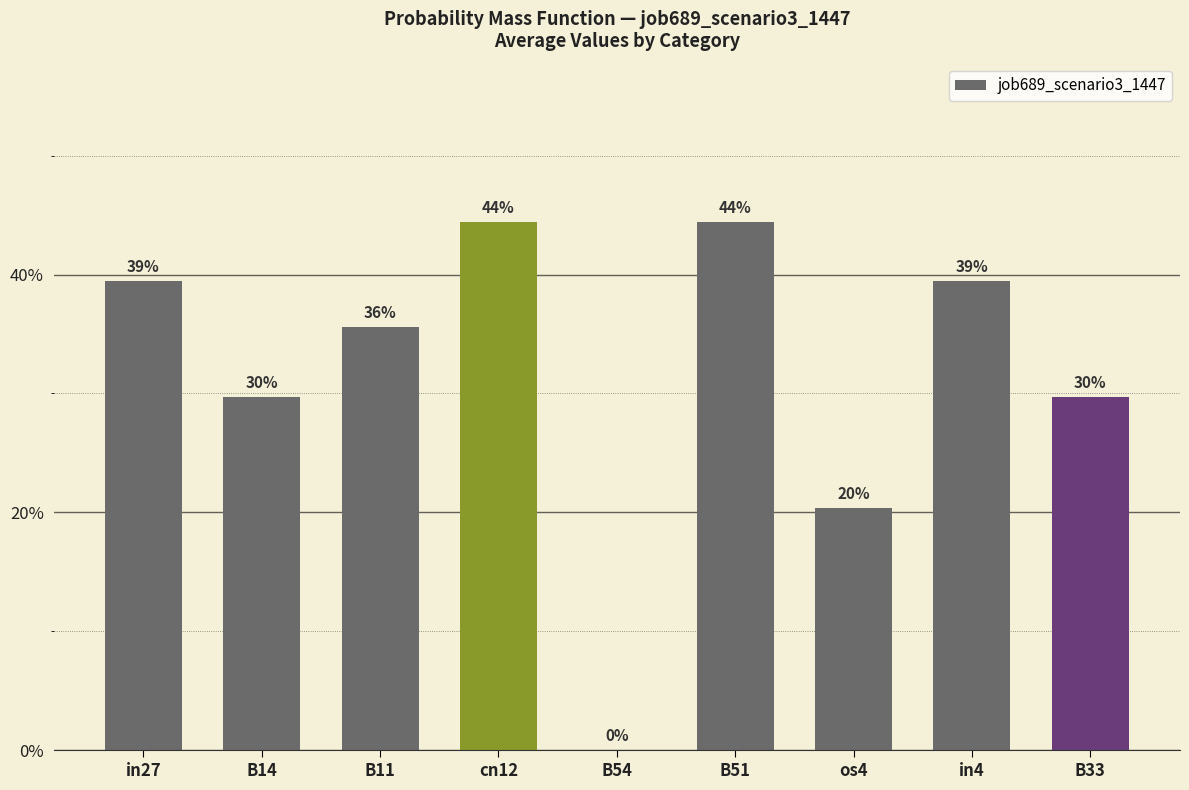

Are the bars horizontal?

No